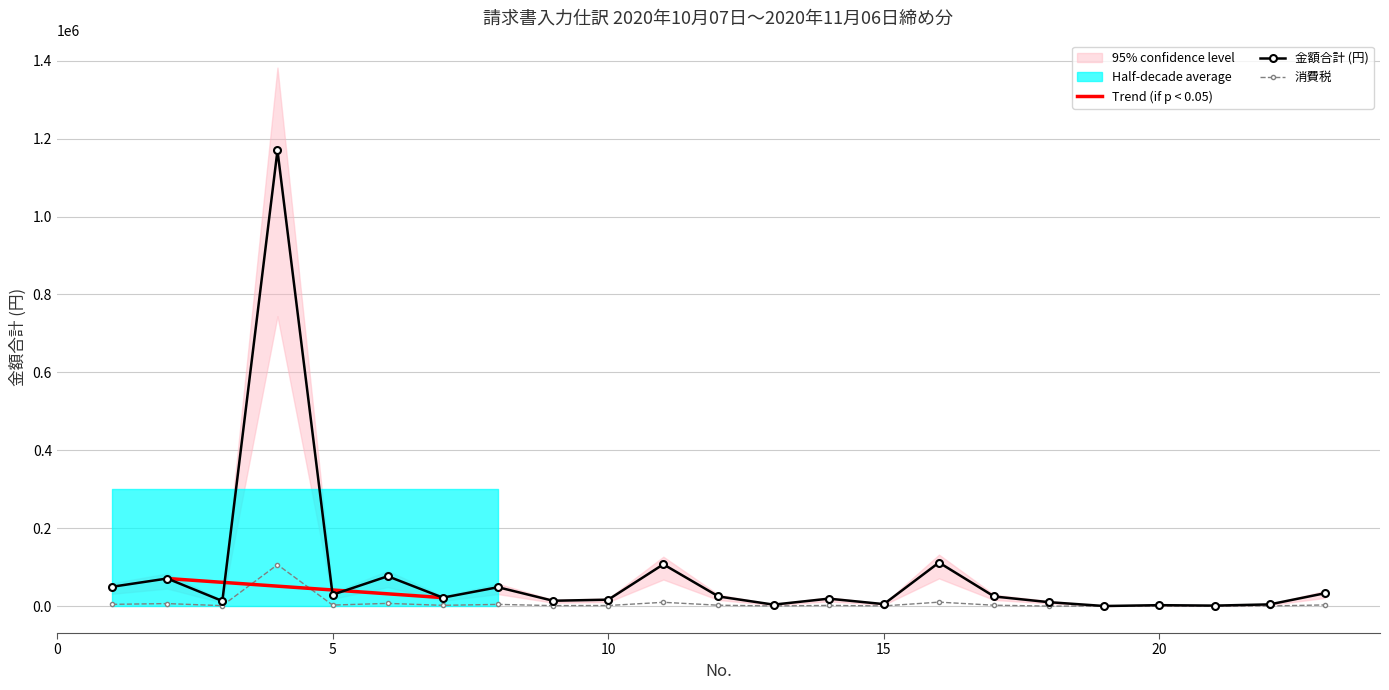

The 金額合計 series shows 1743639 at 4. True or false?

False